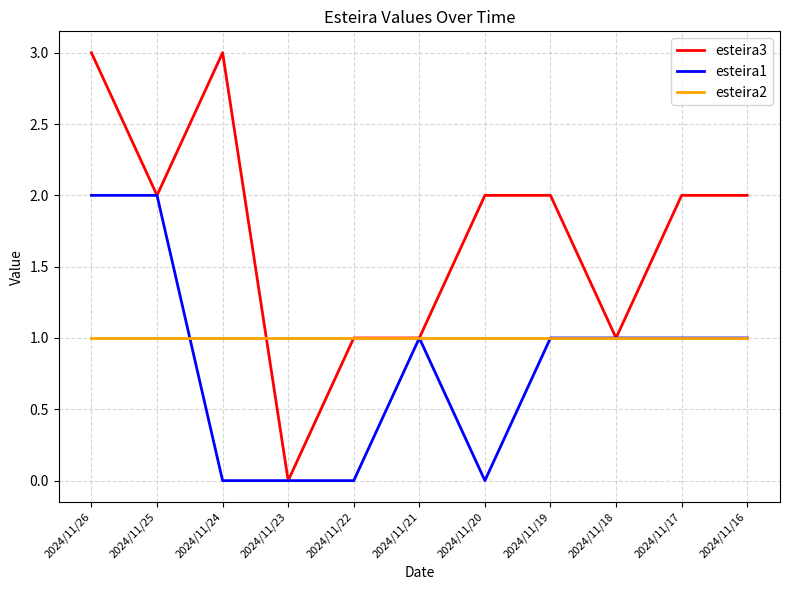

What is the average value of the esteira2 series?

1